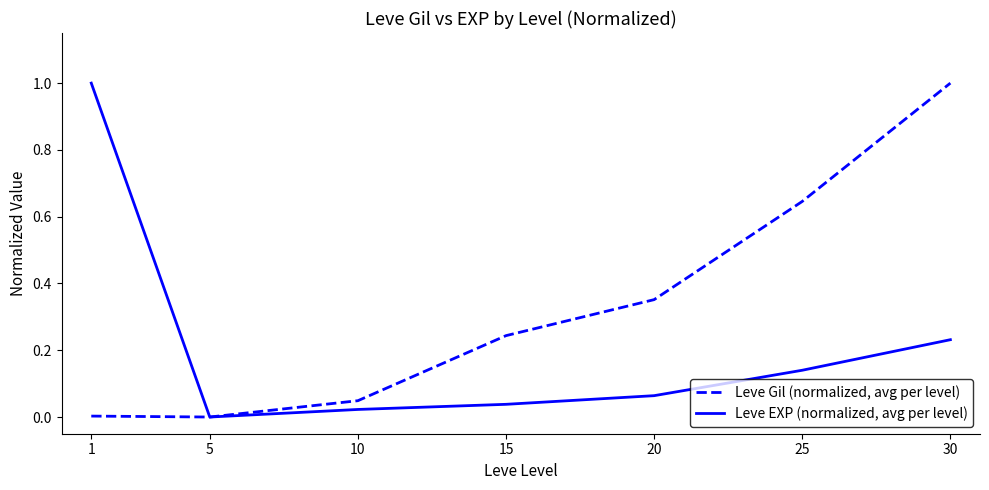

Which series has the largest total across all categories?

Leve Gil (normalized, avg per level)